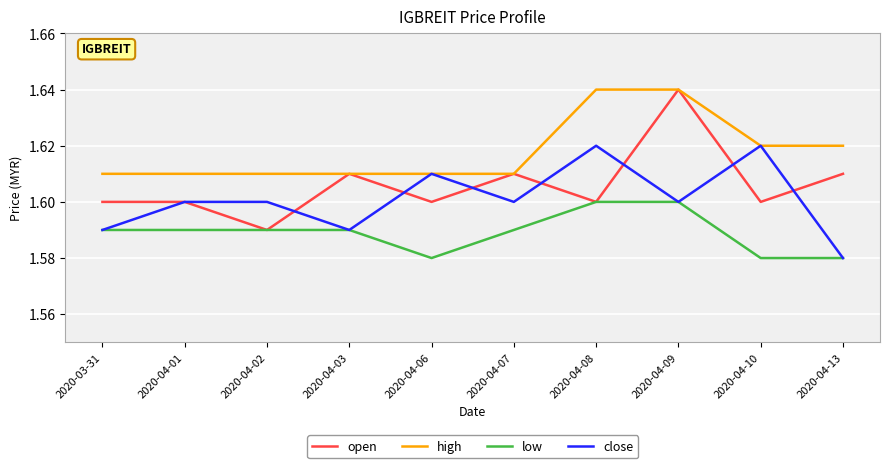

True or false: close has a value of 1.6 at 2020-04-13.

True